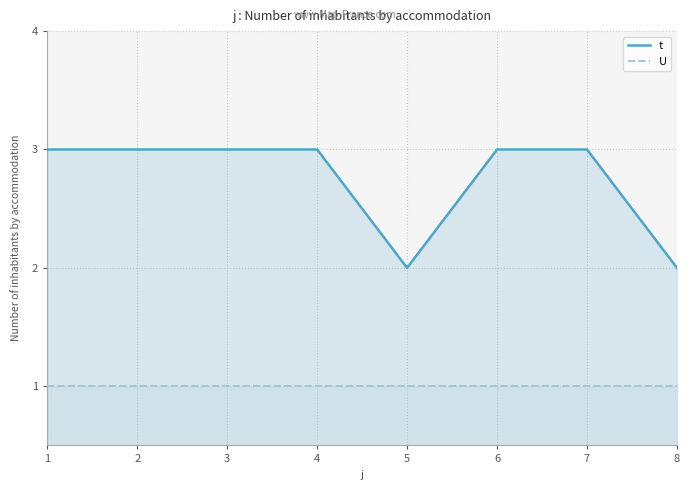

What is the highest value of the t series?

3